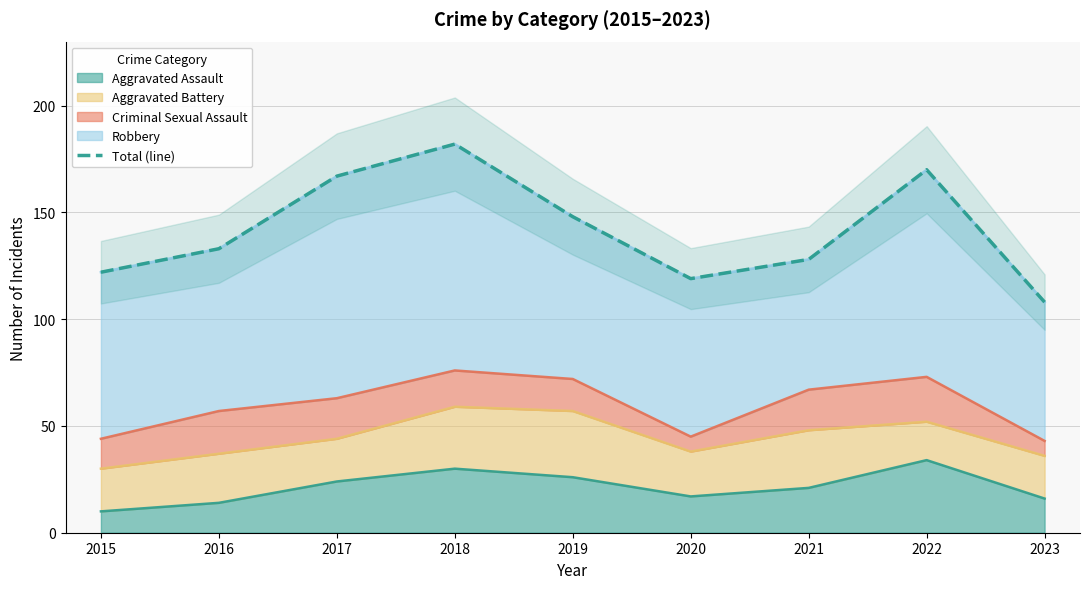

What is the change in value from 2015 to 2019?

+26